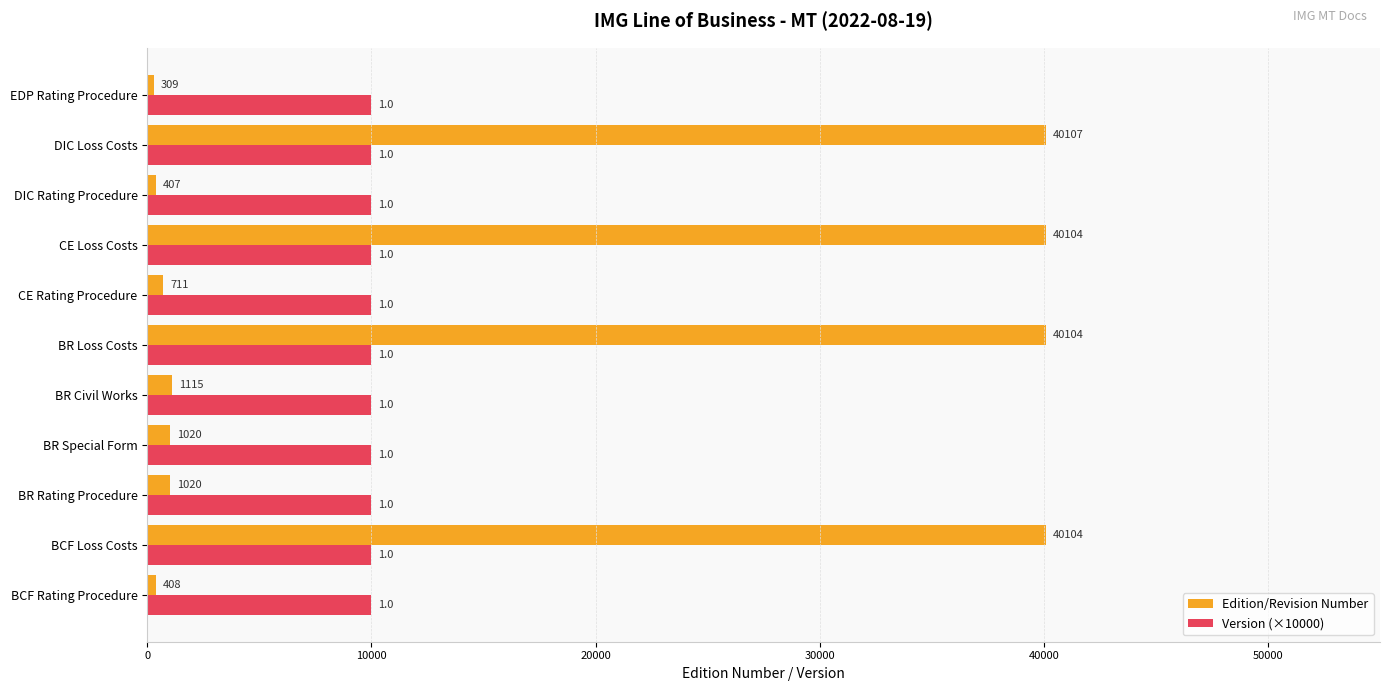

How many data points in Edition/Revision Number are less than 1020?

4